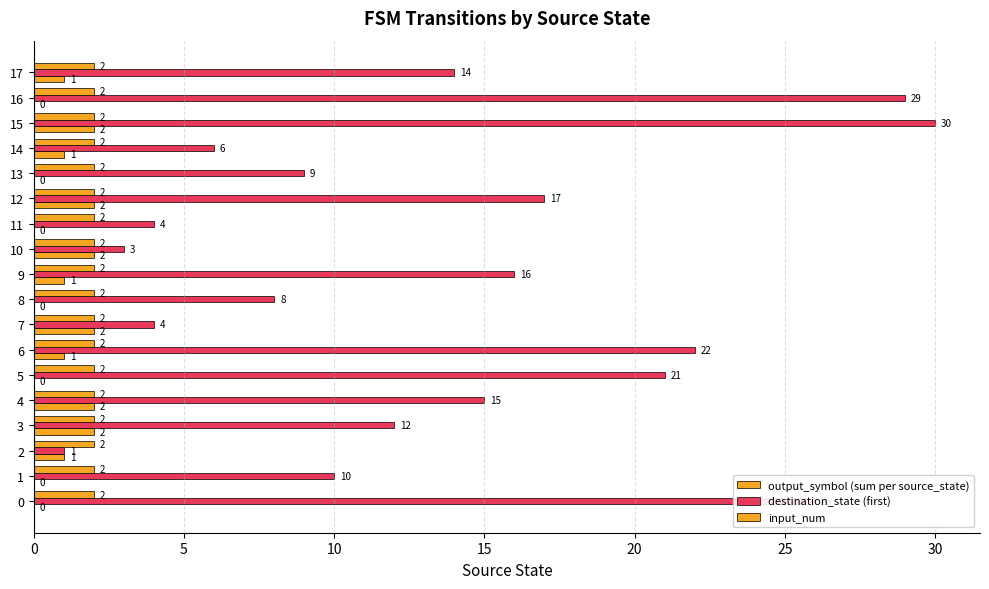

What is the sum of the output_symbol (sum per source_state) values at 15 and 8?

2.0